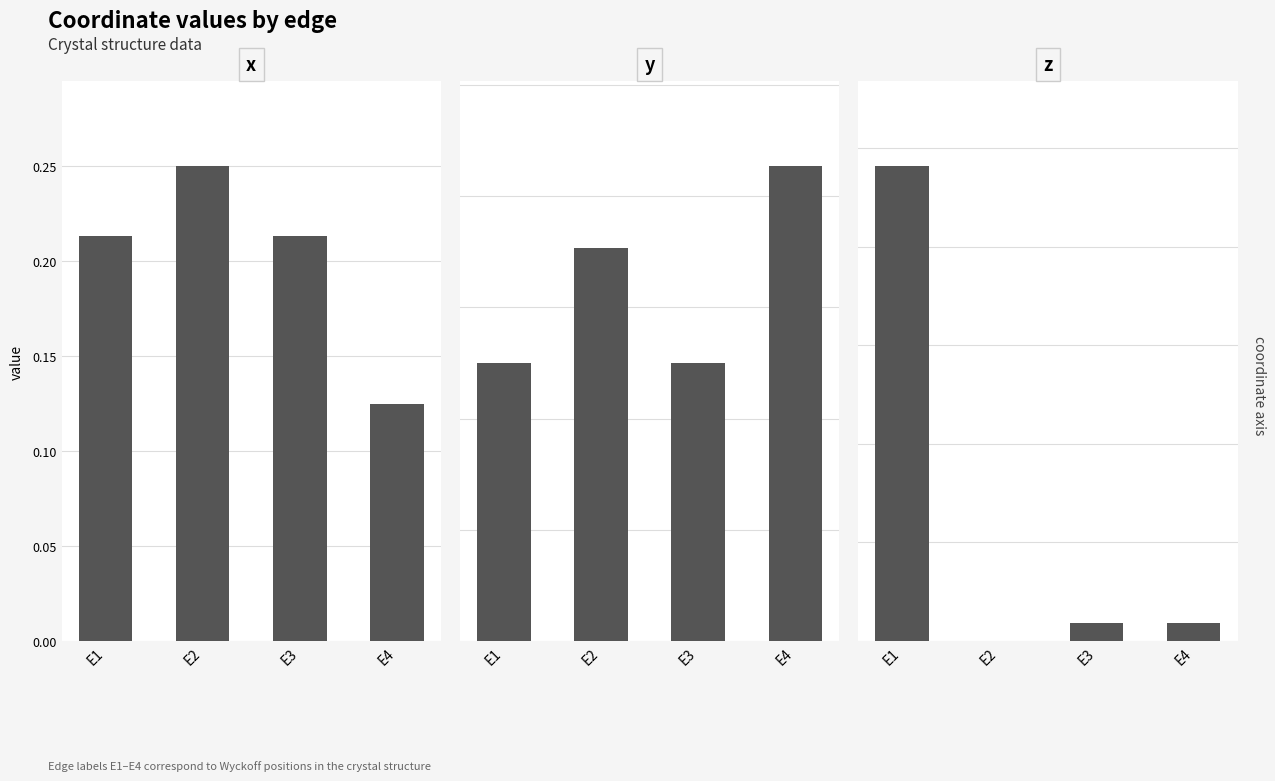

Reading right to left, transcribe all the data shown in this chart.

x: 0.1	0.2	0.2	0.2
y: 0.2	0.1	0.2	0.1
z: 0.0	0.0	0.0	1.0